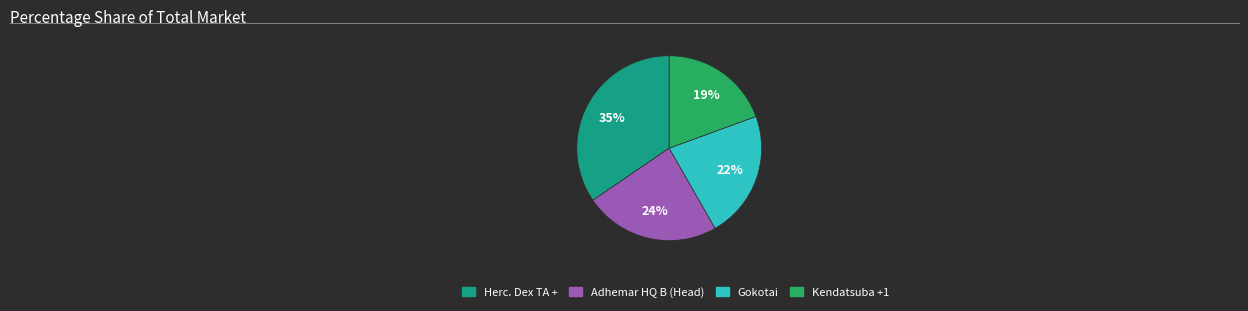

To the nearest percent, what is the difference between the Kendatsuba +1 and Gokotai slice percentages?

3%